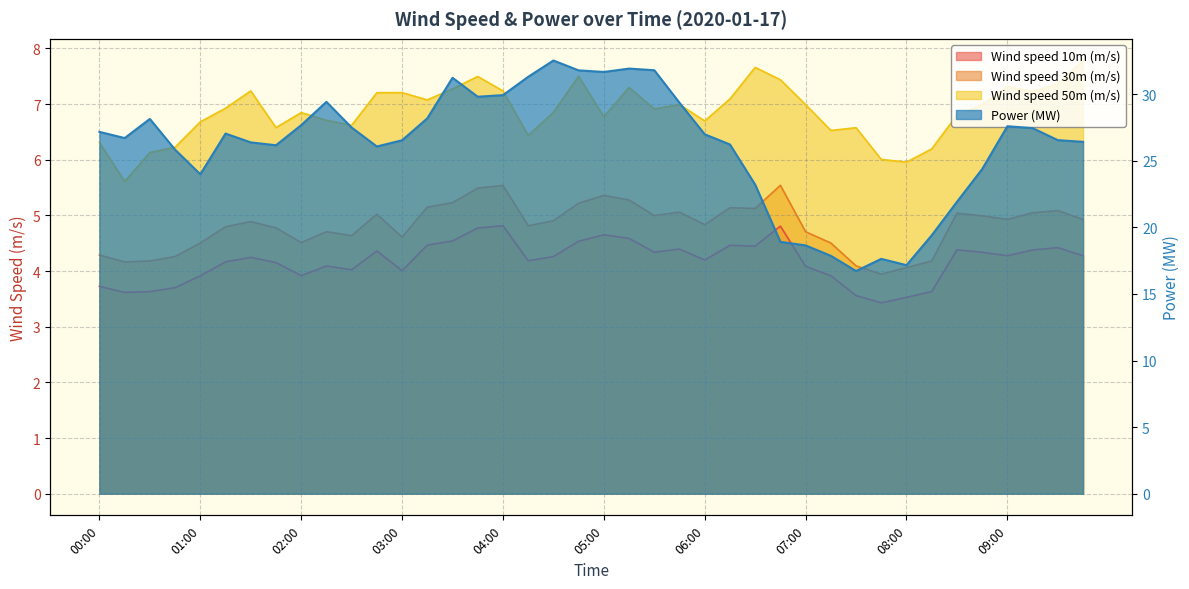

What is the average value of the Wind speed 10m (m/s) series?

4.2